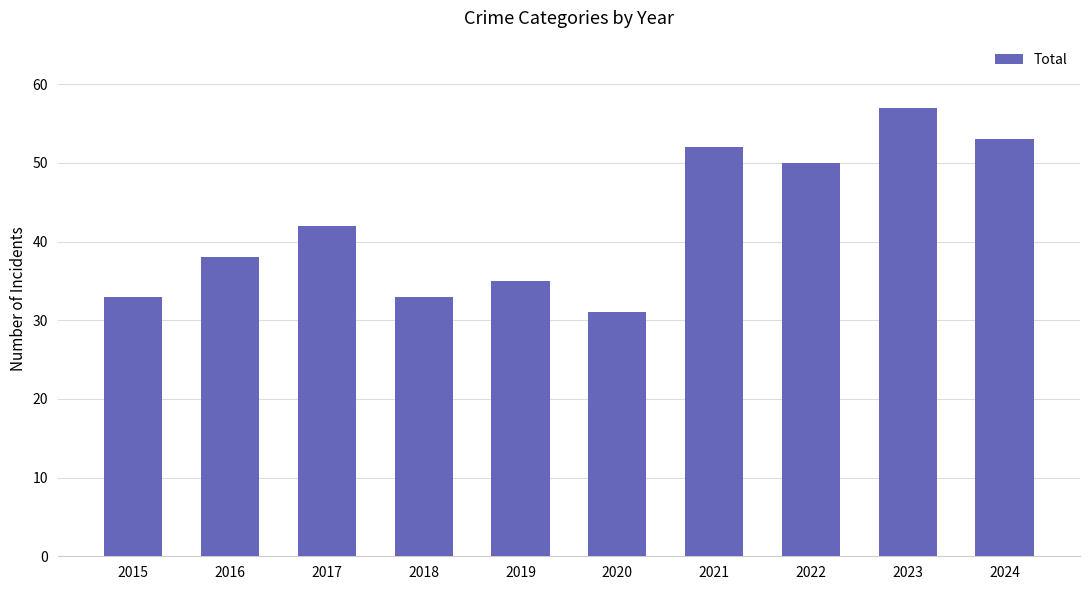

What is the sum of all values?

424